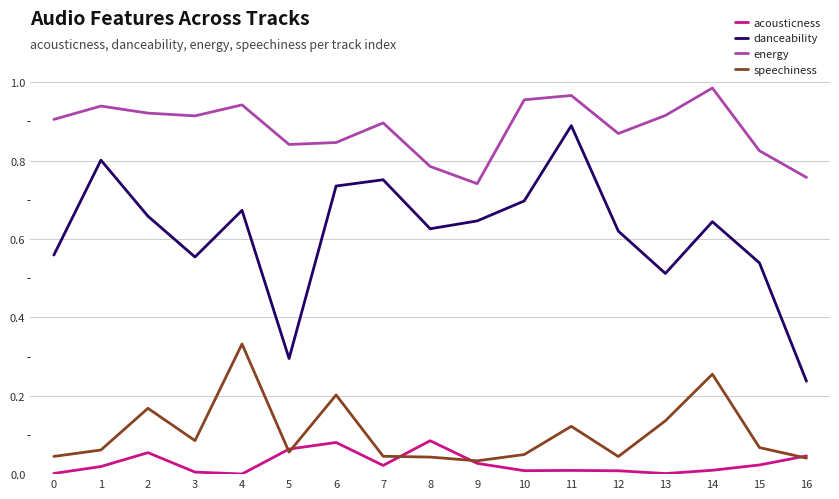

True or false: acousticness and energy intersect in this chart.

False